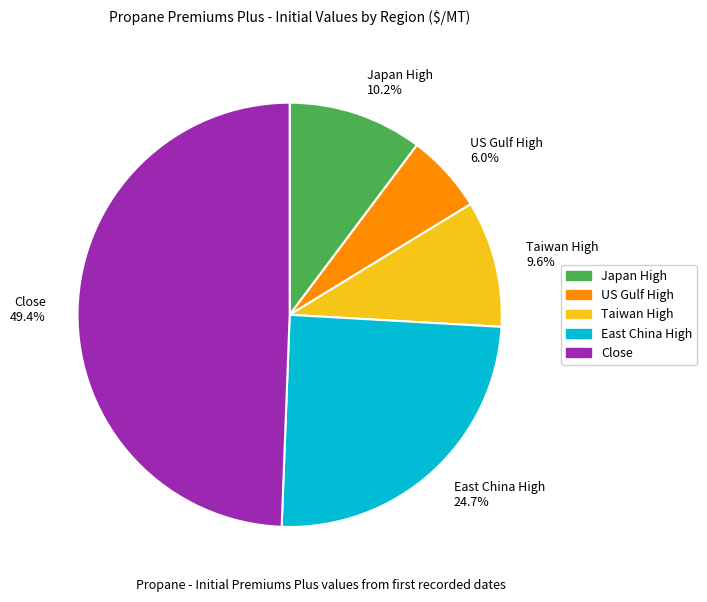

What percentage is the Close slice, to the nearest percent?

49%